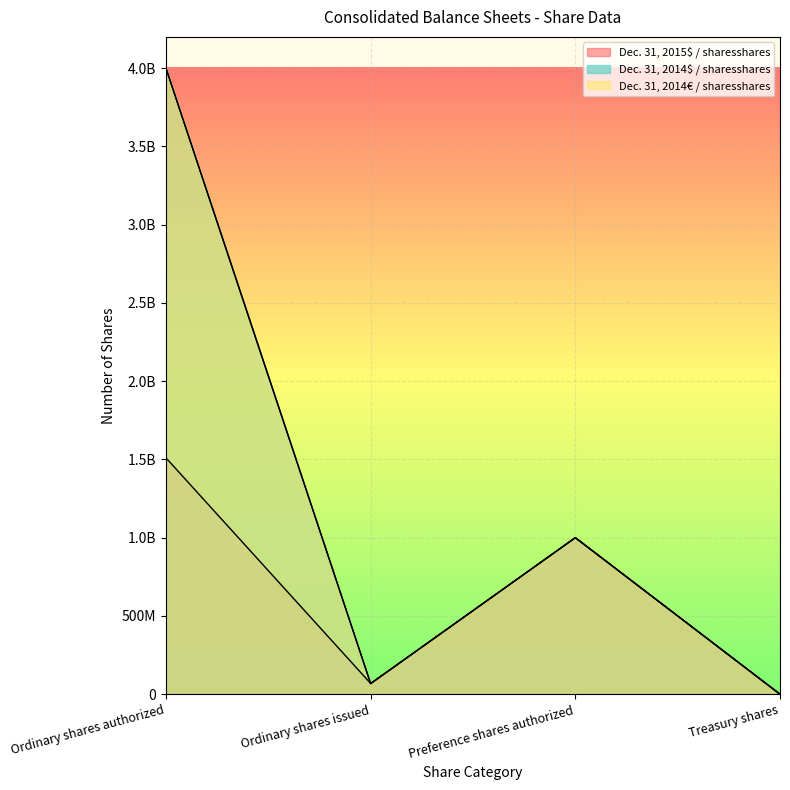

At Ordinary shares authorized, list the series in order from smallest to largest.

Dec. 31, 2015$ / sharesshares, Dec. 31, 2014$ / sharesshares, Dec. 31, 2014€ / sharesshares